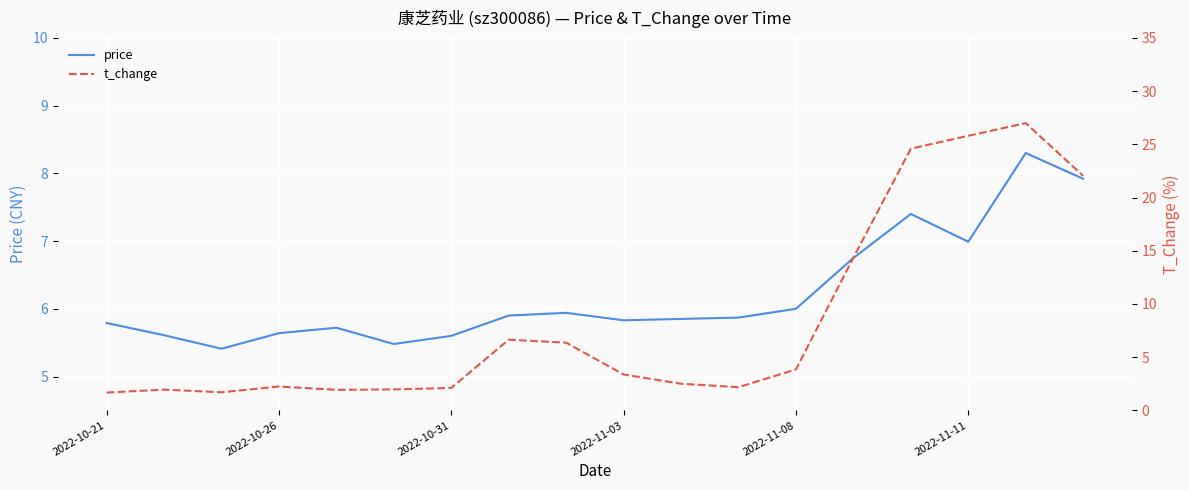

True or false: t_change has a value of 10.5 at 8.

False